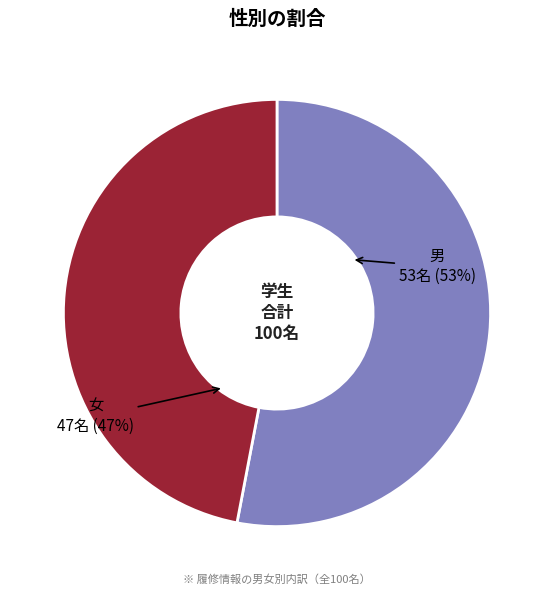

Do 男 and 女 together represent more than half of the pie?

Yes